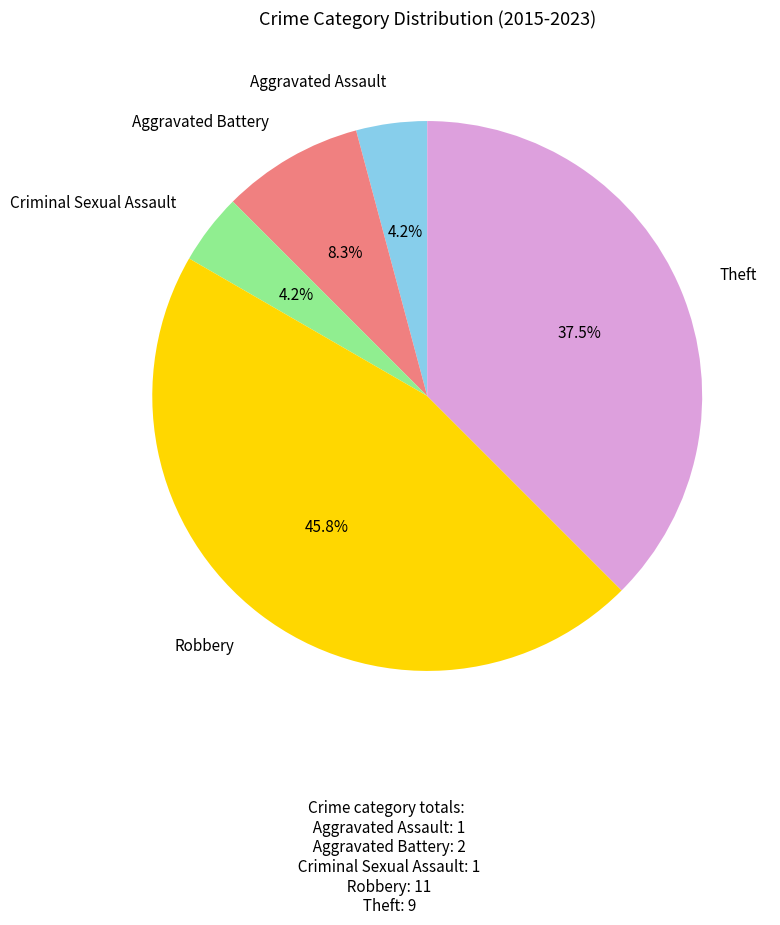

Is there a majority slice in this chart?

No